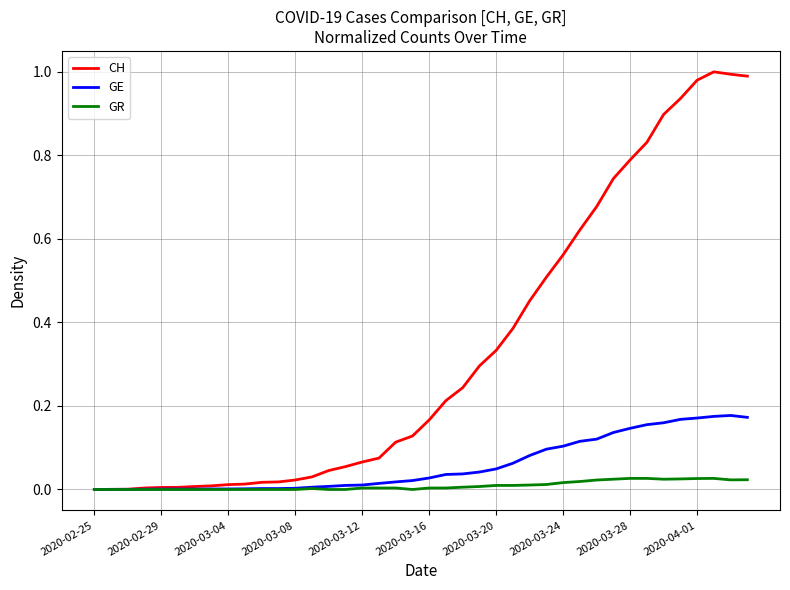

Rank the series by their maximum value, from lowest to highest.

GR, GE, CH